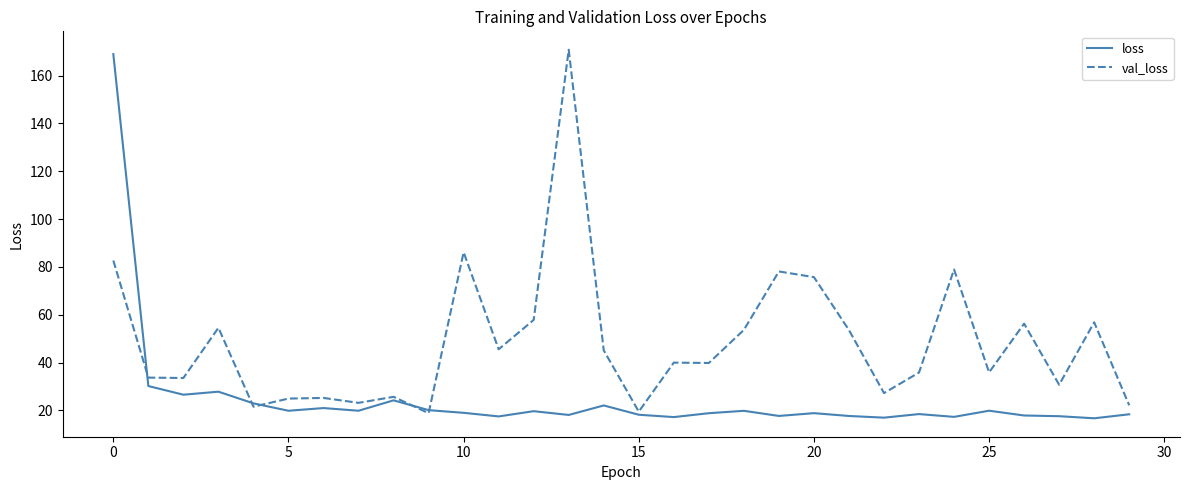

What is the label of the 2nd point from the right?

28